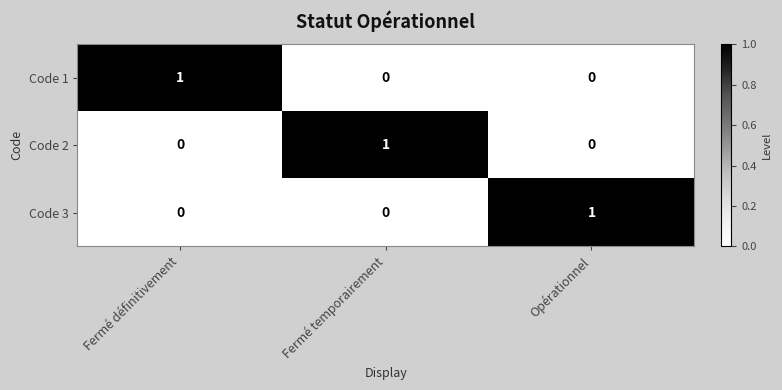

Is it true that Code 1 equals -1 at Fermé temporairement?

False